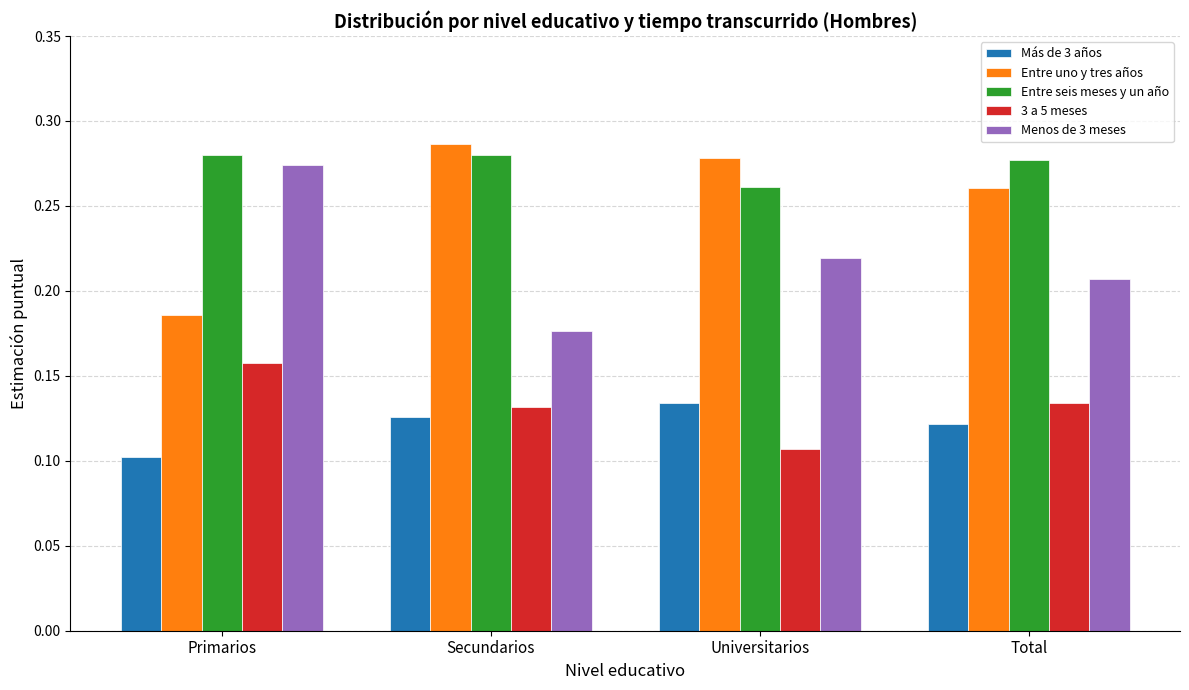

How many groups of bars are there?

4